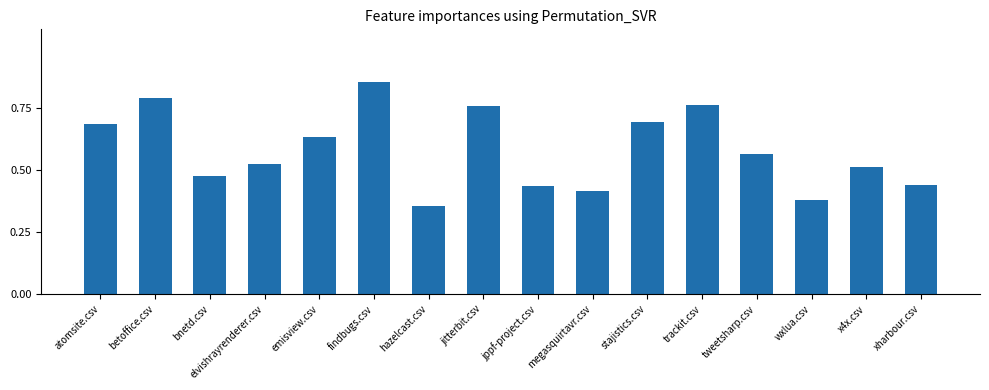

At which label is the value closest to 0?

hazelcast.csv